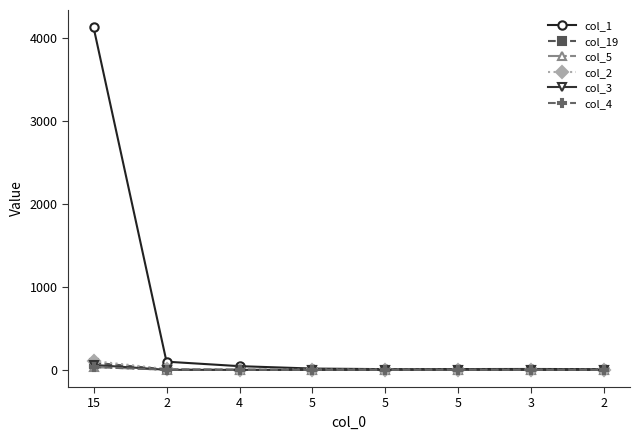

How many interior local peaks does the col_19 series have?

1